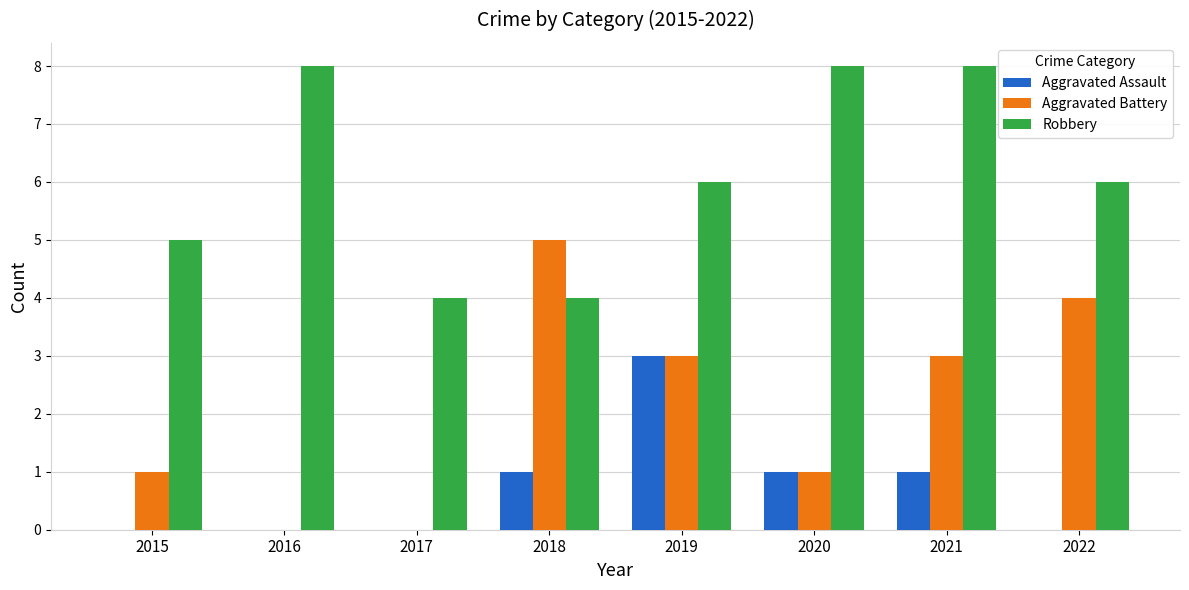

Count the number of data series in this chart.

3